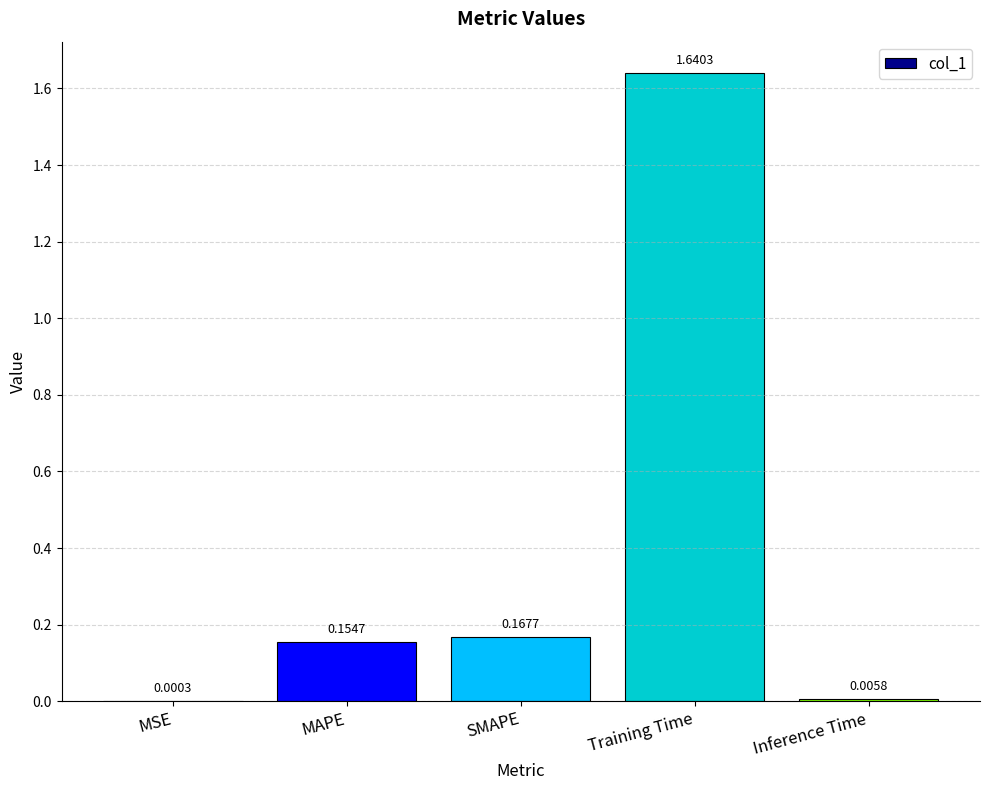

What is the change in value from Training Time to Inference Time?

-1.6